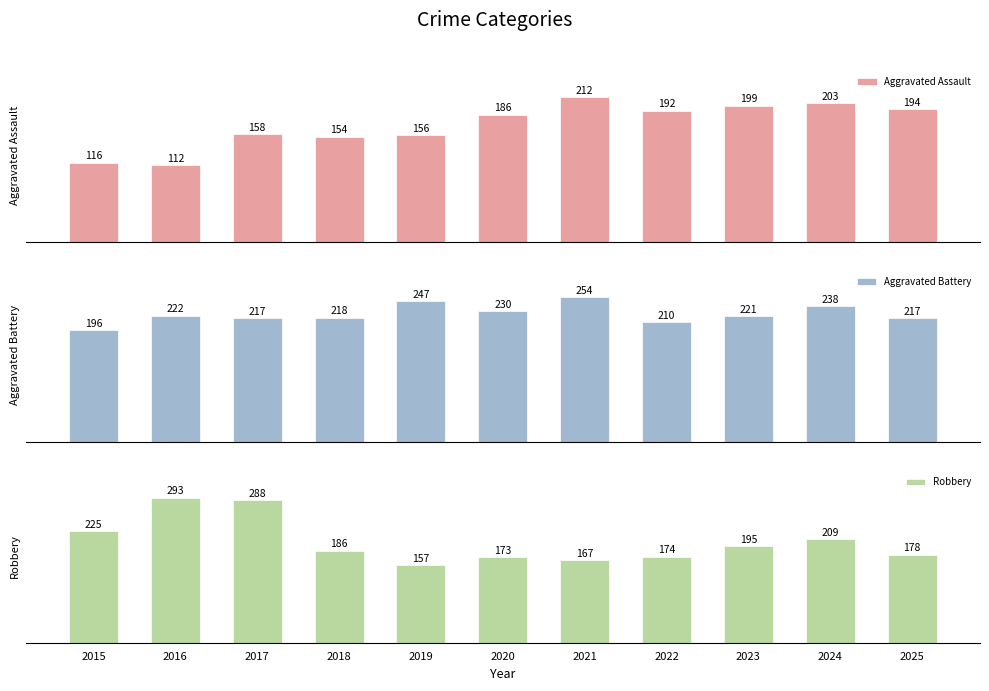

The Robbery series shows 157 at 2019. True or false?

True